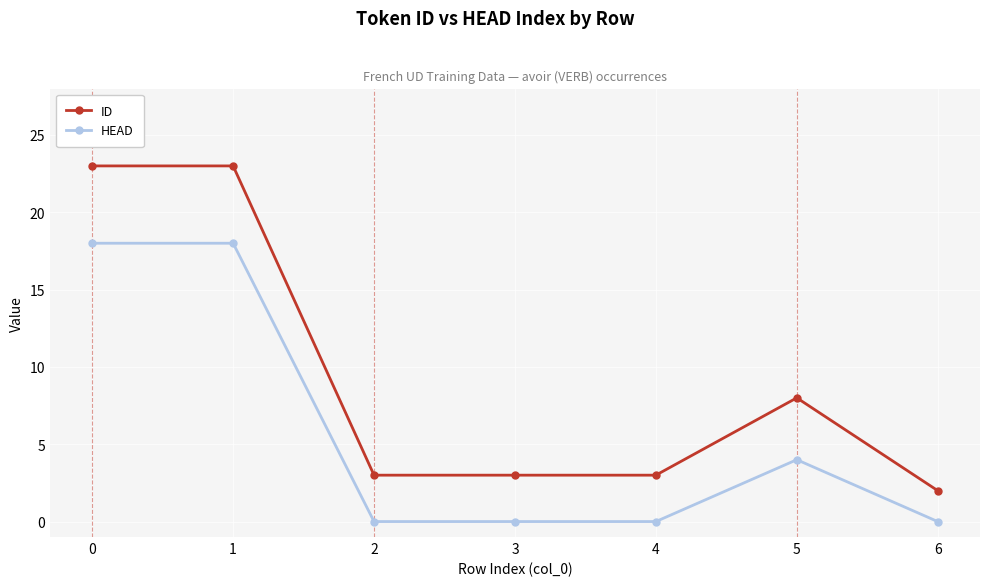

Read the HEAD value at 5.

4